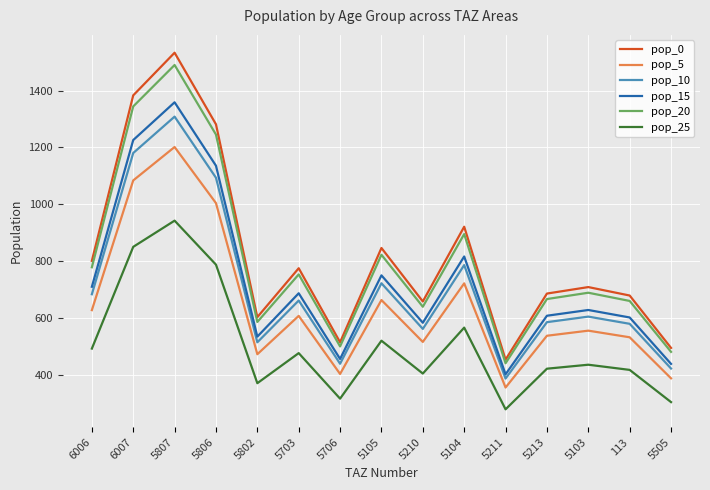

Does the chart have visible grid lines?

Yes